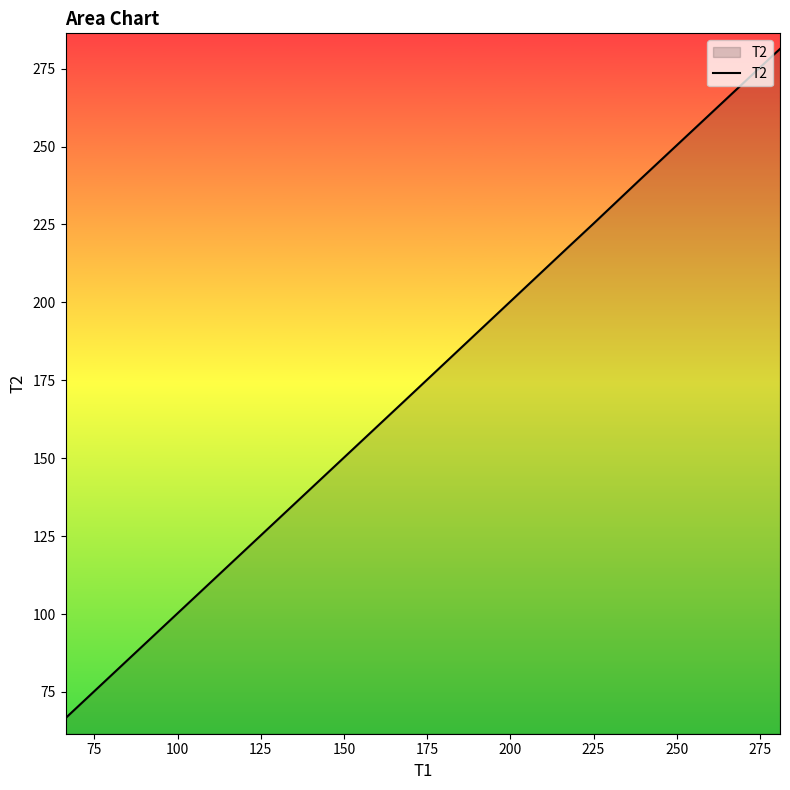

What is the sum of all values?

1477.3